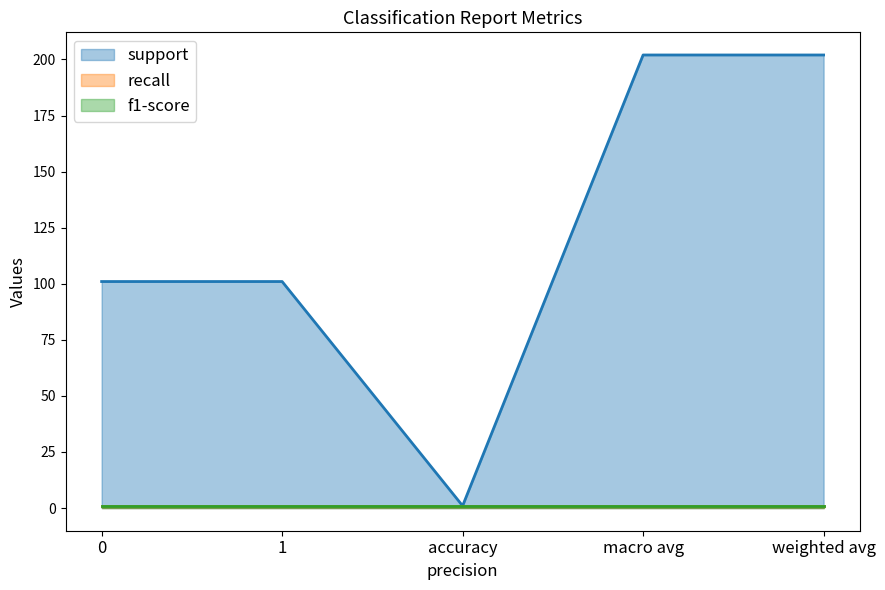

Count the number of data series in this chart.

3